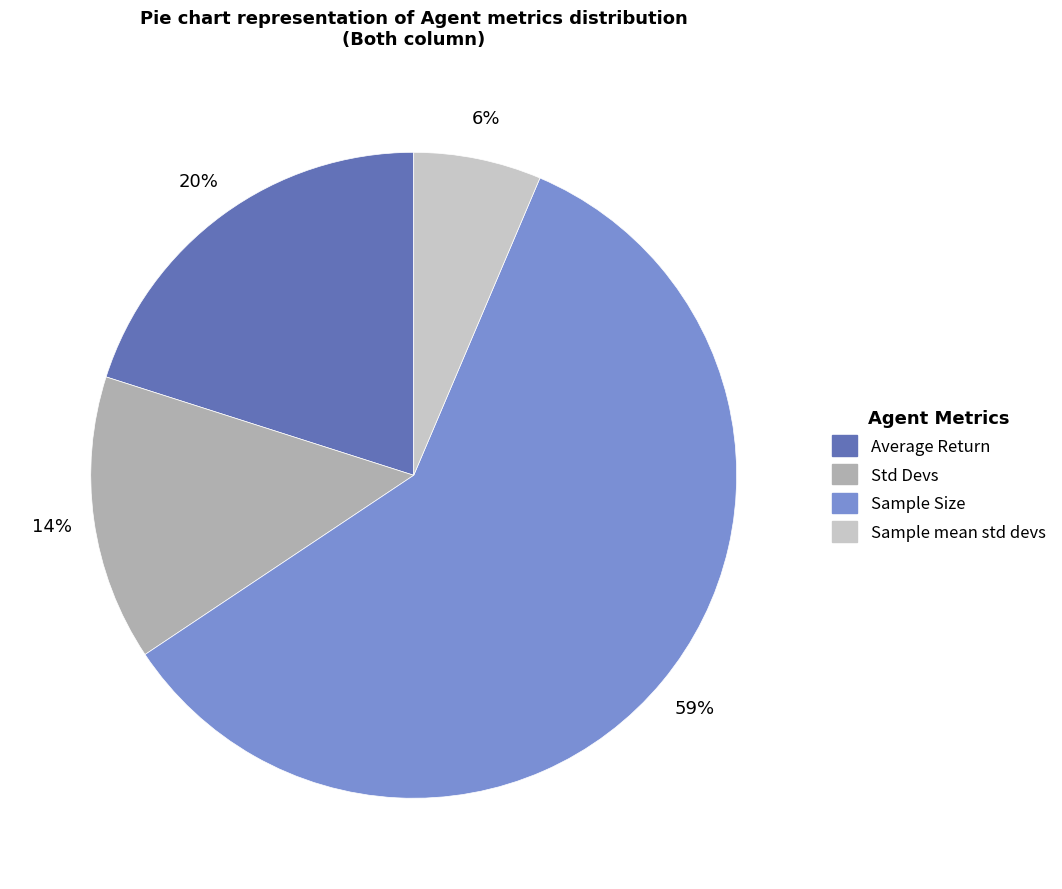

True or false: Std Devs accounts for 23% of the total.

False